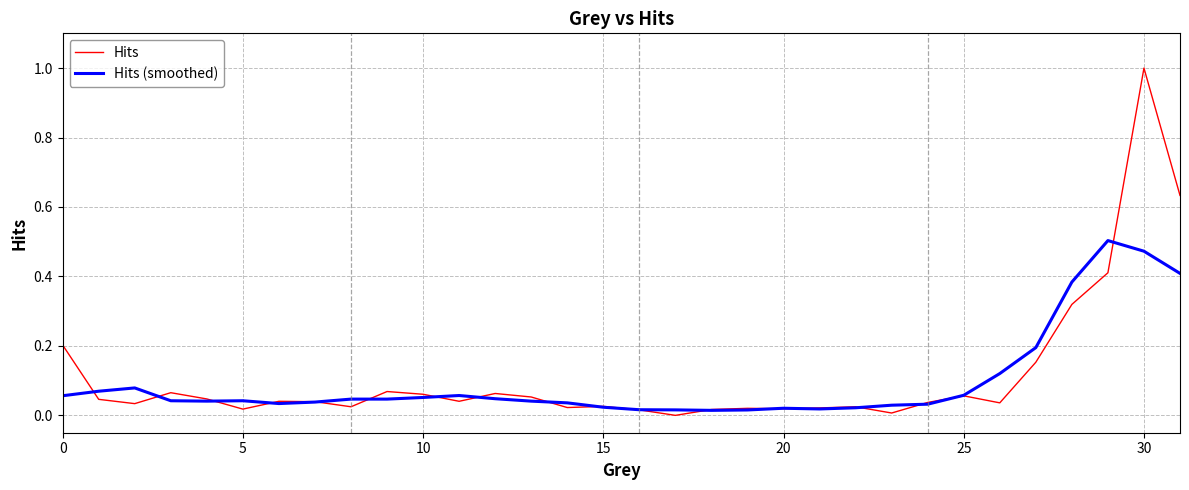

What is the maximum value shown in the chart?

1.0